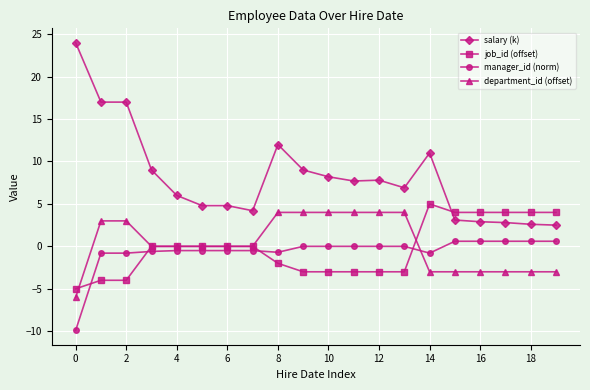

What is the average value of the department_id (offset) series?

0.3